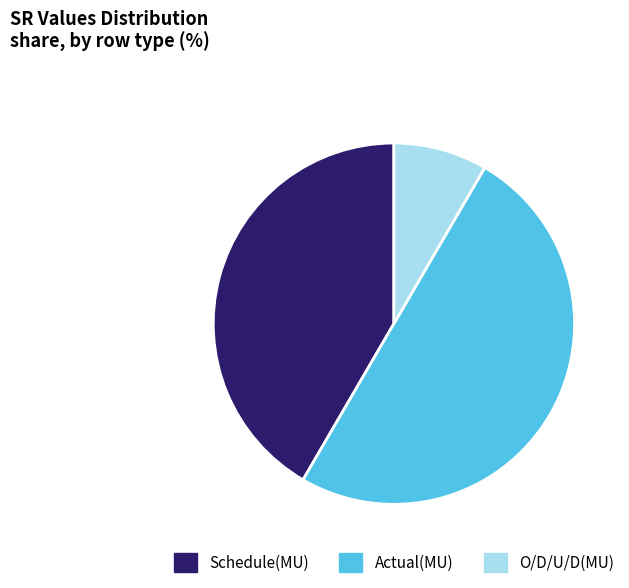

Does O/D/U/D(MU) account for over 50% of the chart?

No